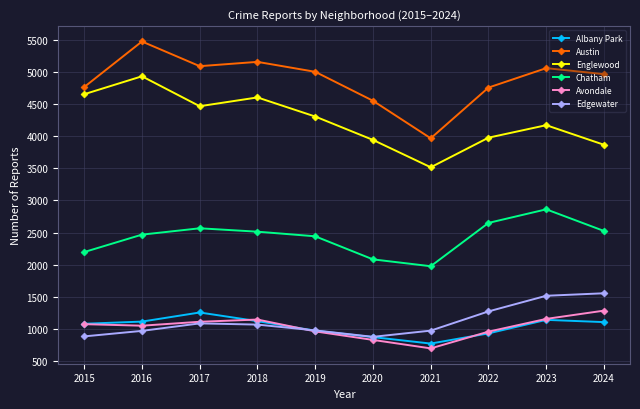

What is the minimum value for Chatham?

1974